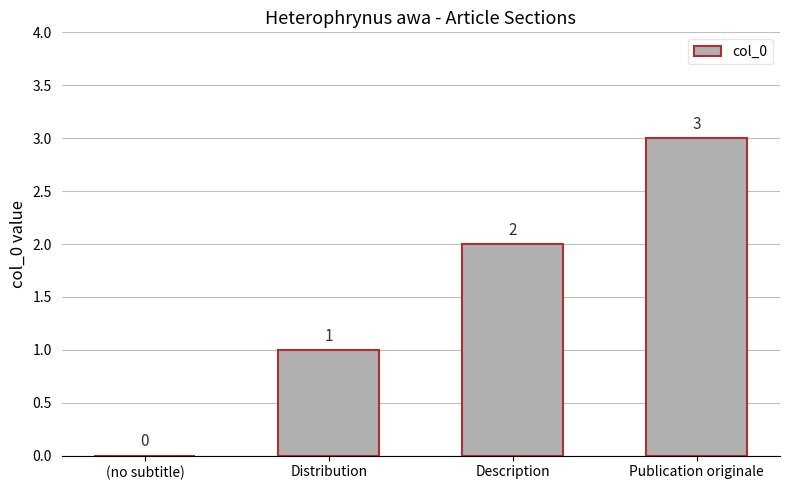

What is the sum of all values?

6